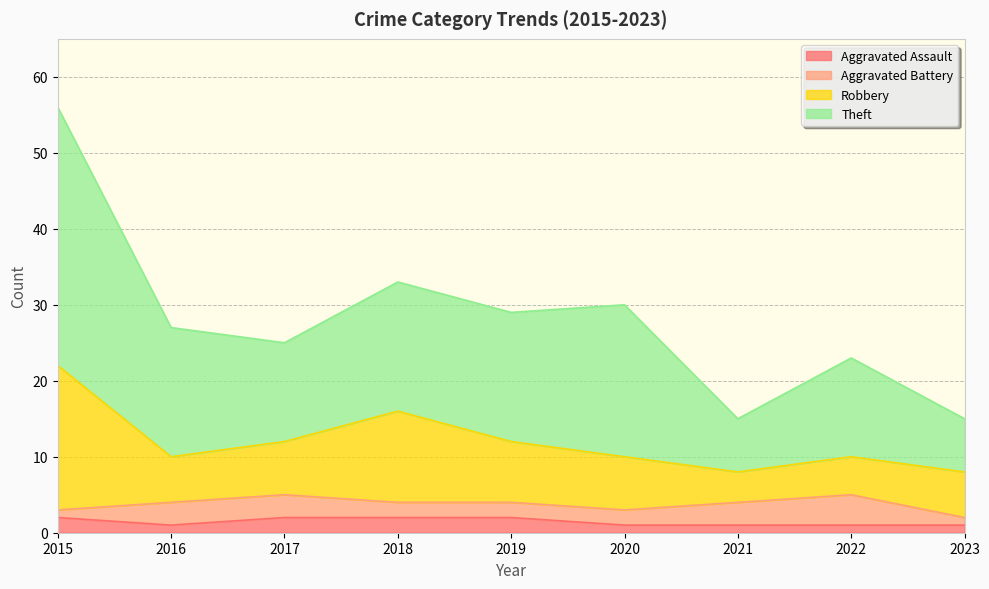

How many data points does each series have?

9